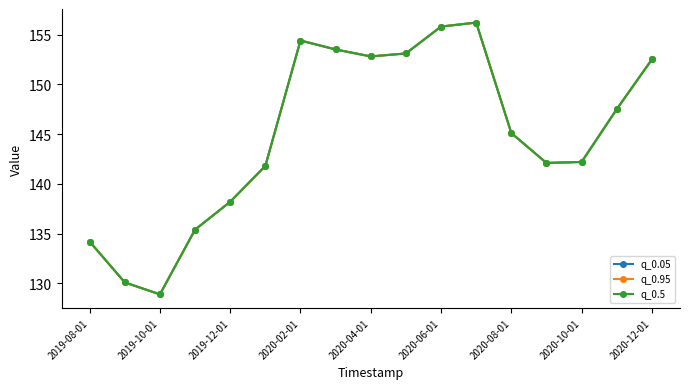

True or false: q_0.5 and q_0.95 intersect in this chart.

False